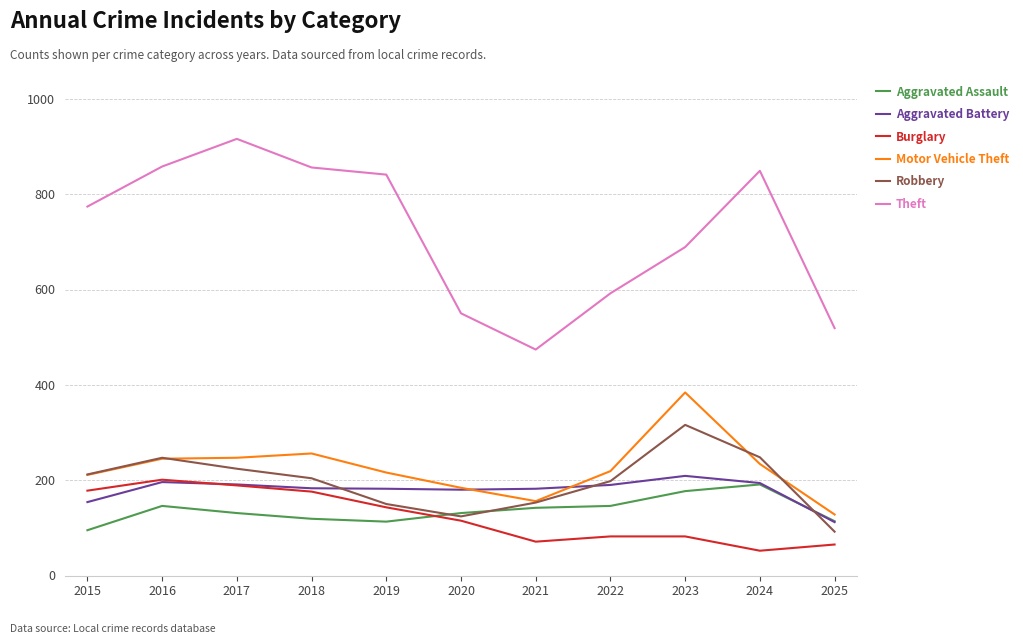

At which label does Robbery first exceed 204?

2015